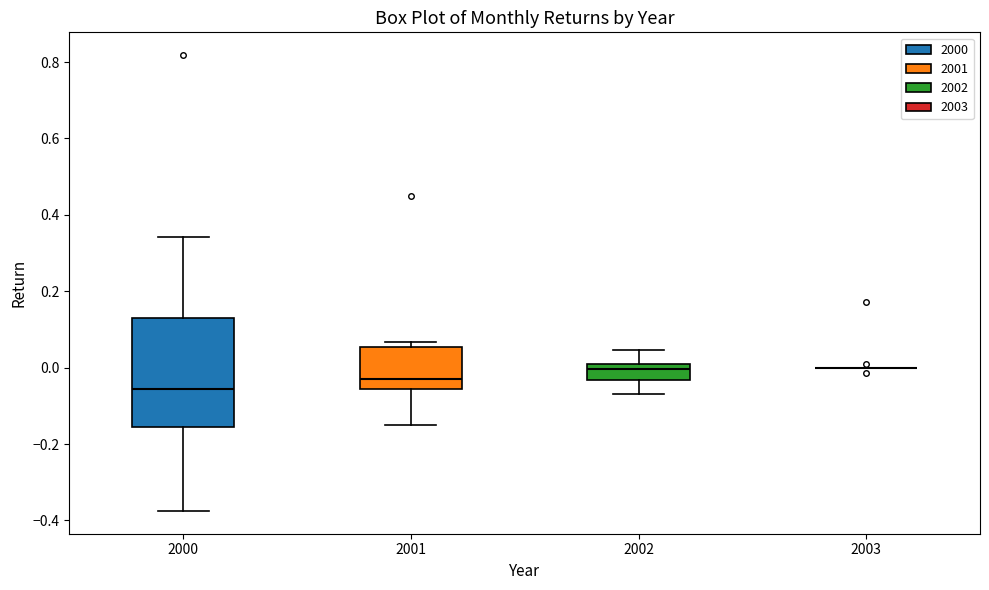

Where is the lower edge of the box at x = 2002 on the y-axis? The values are not printed on the chart, so give them approximately, as read against the axis.

-0.04